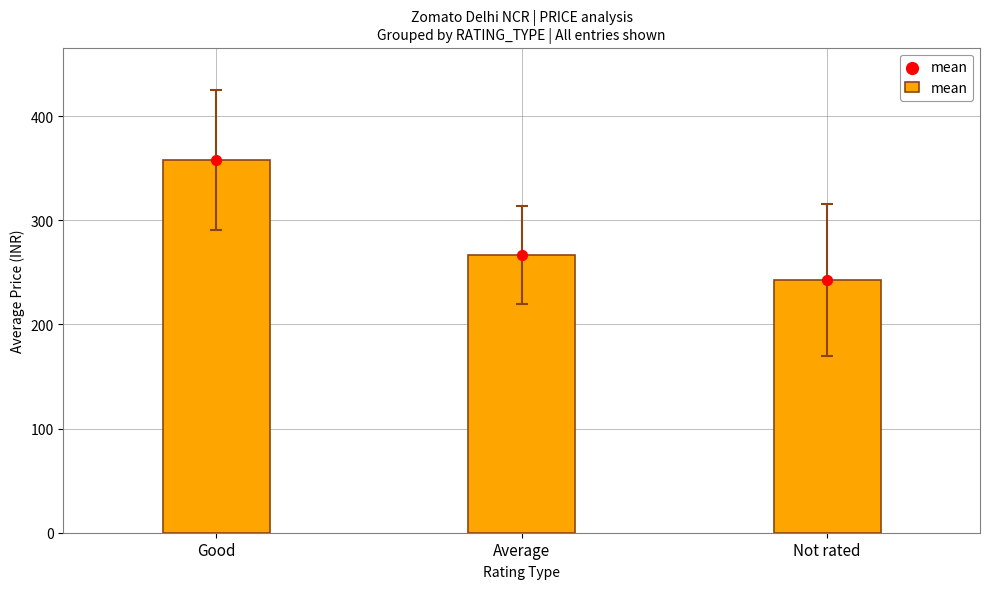

Approximately how many times larger is the value at Good compared to Average?

1.3